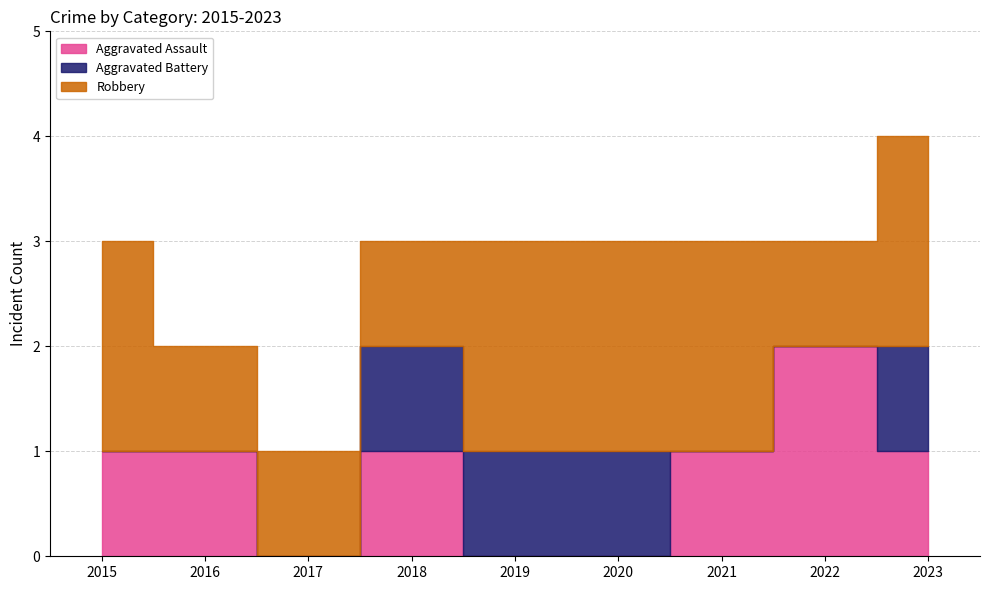

At which category does the chart reach its minimum across all series?

2017